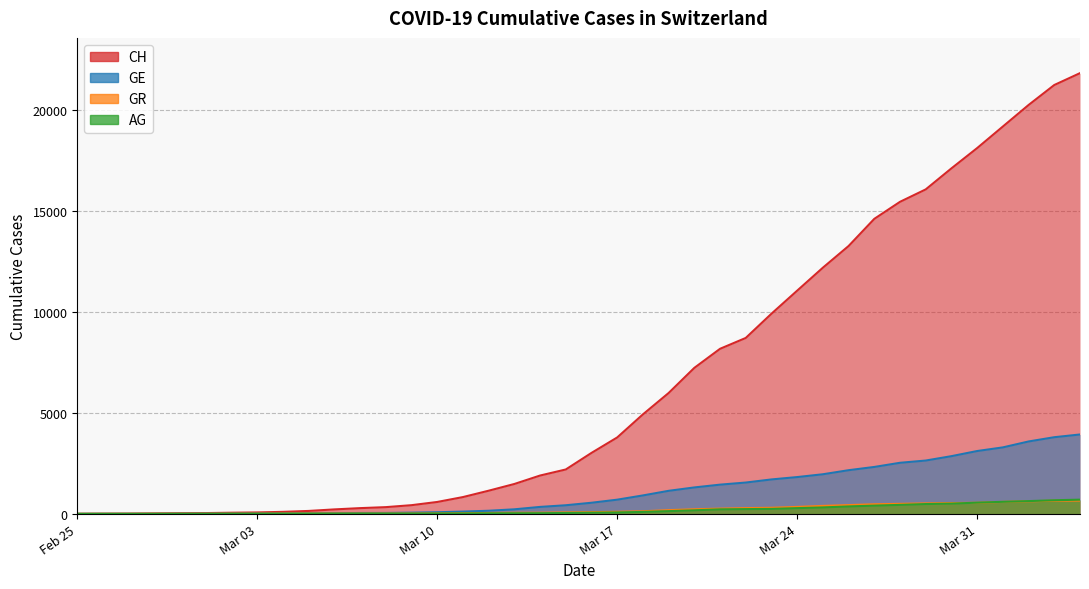

Count the number of categories in the chart.

40